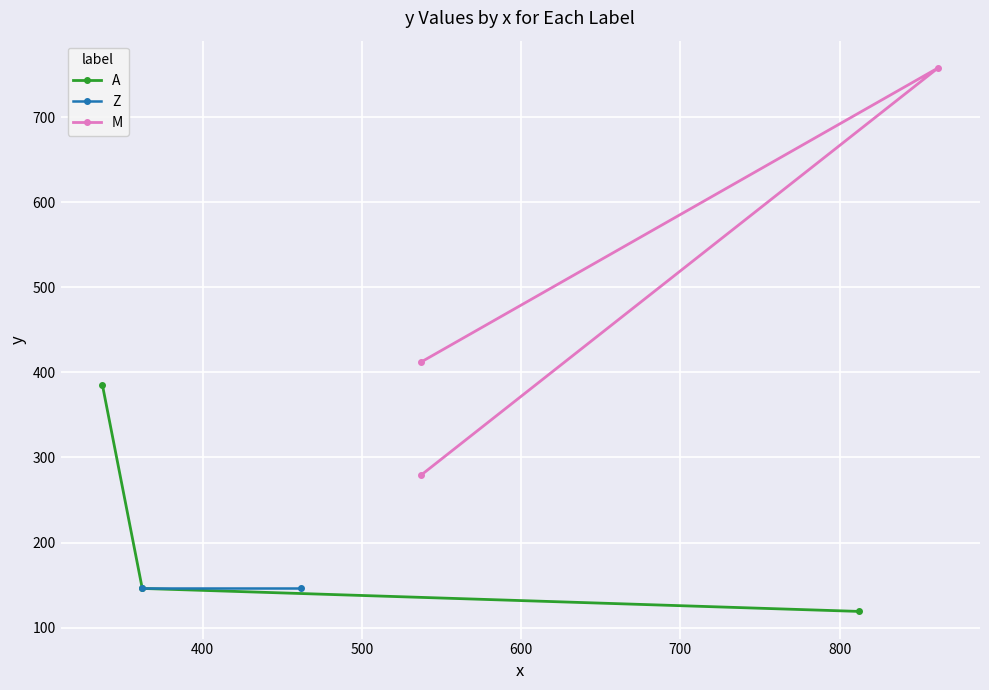

What is the minimum value shown in the chart?

119